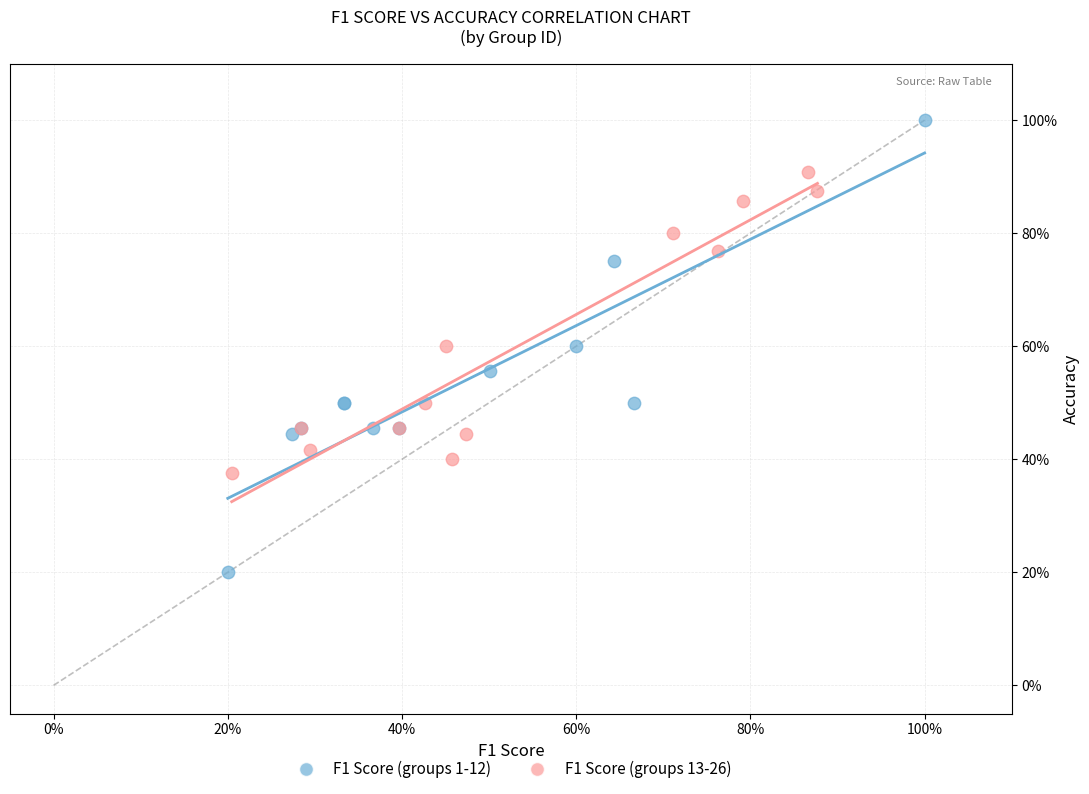

Which series reaches the maximum Y coordinate?

F1 Score (groups 1-12)